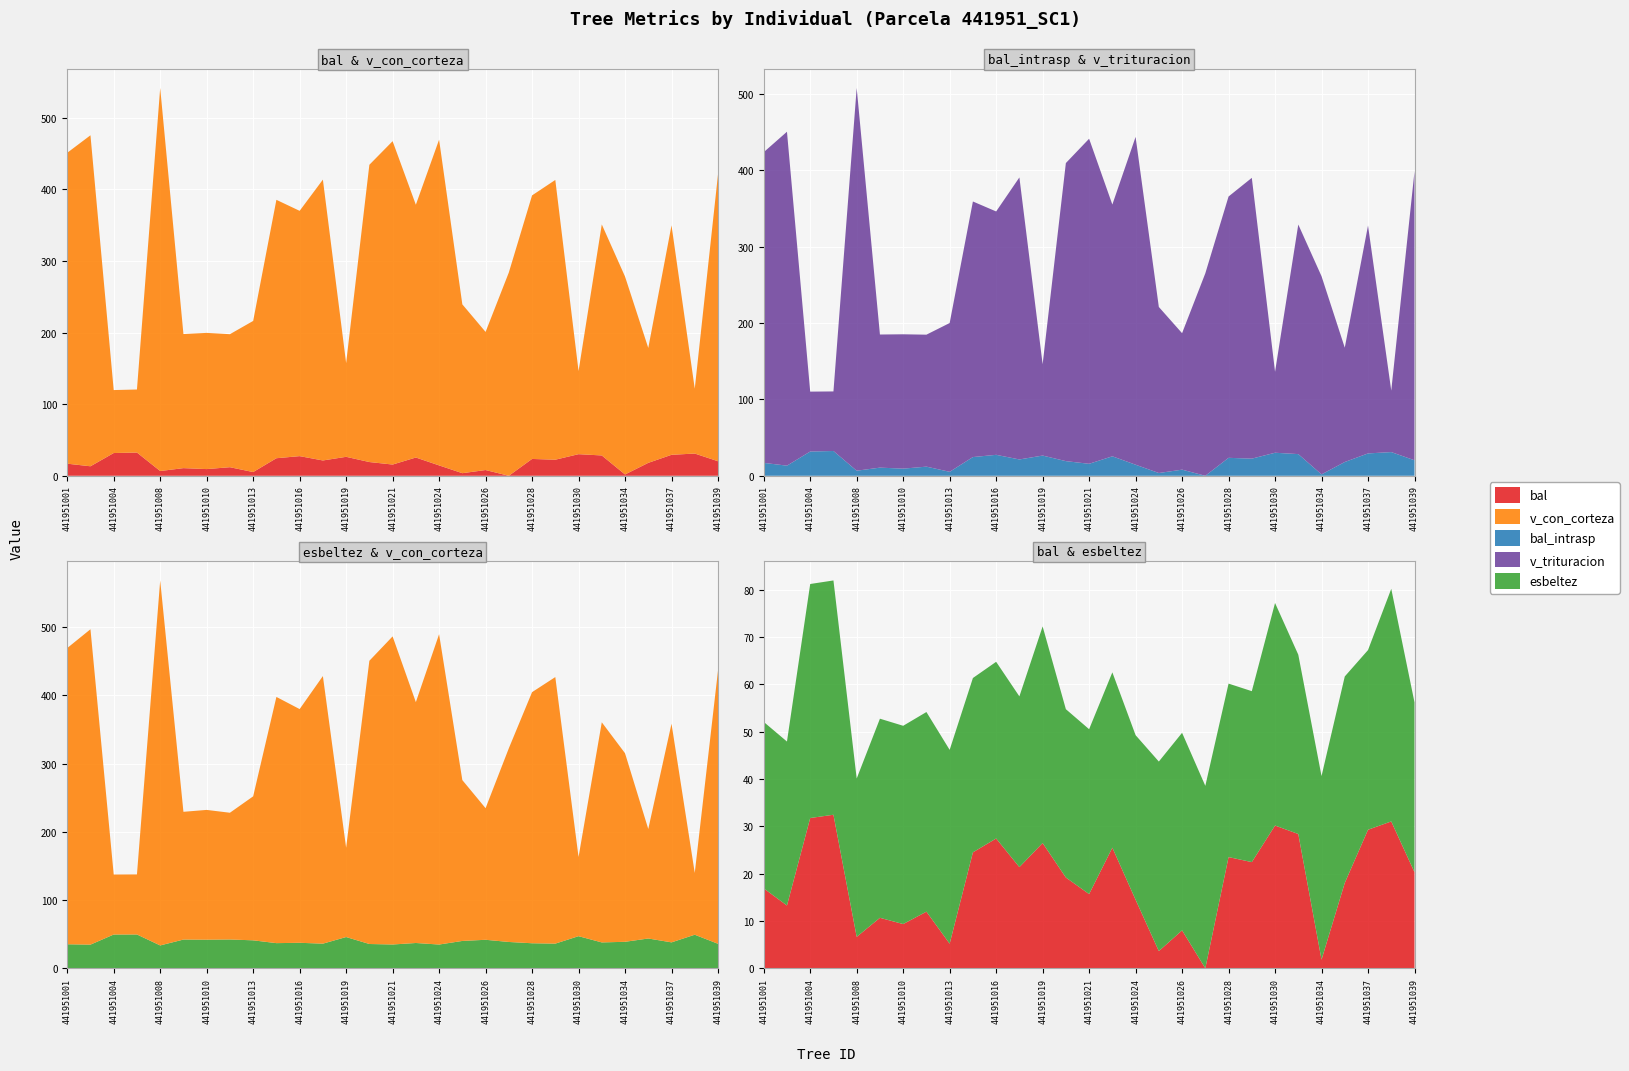

Reading left to right, extract all data points from this chart.

bal: 441951001=16.9	441951003=13.3	441951004=31.8	441951006=32.5	441951008=6.6	441951009=10.7	441951010=9.3	441951012=12.0	441951013=5.2	441951014=24.5	441951016=27.4	441951018=21.4	441951019=26.5	441951020=19.2	441951021=15.7	441951023=25.5	441951024=14.5	441951025=3.6	441951026=8.0	441951027=0.0	441951028=23.5	441951029=22.4	441951030=30.2	441951032=28.4	441951034=1.8	441951036=18.1	441951037=29.3	441951038=31.1	441951039=20.3
bal_intrasp: 441951001=16.9	441951003=13.3	441951004=31.8	441951006=32.5	441951008=6.6	441951009=10.7	441951010=9.3	441951012=12.0	441951013=5.2	441951014=24.5	441951016=27.4	441951018=21.4	441951019=26.5	441951020=19.2	441951021=15.7	441951023=25.5	441951024=14.5	441951025=3.6	441951026=8.0	441951027=0.0	441951028=23.5	441951029=22.4	441951030=30.2	441951032=28.4	441951034=1.8	441951036=18.1	441951037=29.3	441951038=31.1	441951039=20.3
esbeltez: 441951001=35.2	441951003=34.7	441951004=49.5	441951006=49.5	441951008=33.5	441951009=42.1	441951010=41.9	441951012=42.2	441951013=41.0	441951014=36.9	441951016=37.4	441951018=36.1	441951019=45.8	441951020=35.6	441951021=34.9	441951023=37.1	441951024=34.8	441951025=40.1	441951026=41.8	441951027=38.6	441951028=36.7	441951029=36.1	441951030=47.1	441951032=37.9	441951034=38.8	441951036=43.6	441951037=38.0	441951038=49.2	441951039=35.9
v_con_corteza: 441951001=434.2	441951003=462.3	441951004=88.0	441951006=88.0	441951008=535.1	441951009=187.3	441951010=190.2	441951012=185.8	441951013=211.1	441951014=360.9	441951016=342.6	441951018=392.3	441951019=130.9	441951020=415.2	441951021=451.7	441951023=353.1	441951024=455.0	441951025=235.8	441951026=192.9	441951027=283.9	441951028=368.1	441951029=390.8	441951030=116.1	441951032=322.7	441951034=276.4	441951036=160.5	441951037=320.5	441951038=90.6	441951039=400.5
v_trituracion: 441951001=407.0	441951003=437.4	441951004=78.5	441951006=78.0	441951008=501.4	441951009=174.4	441951010=176.0	441951012=172.8	441951013=194.9	441951014=334.8	441951016=318.8	441951018=369.4	441951019=119.7	441951020=390.4	441951021=425.8	441951023=329.8	441951024=429.4	441951025=217.5	441951026=178.8	441951027=265.2	441951028=342.3	441951029=367.8	441951030=106.0	441951032=300.7	441951034=259.5	441951036=149.8	441951037=298.5	441951038=80.5	441951039=378.3